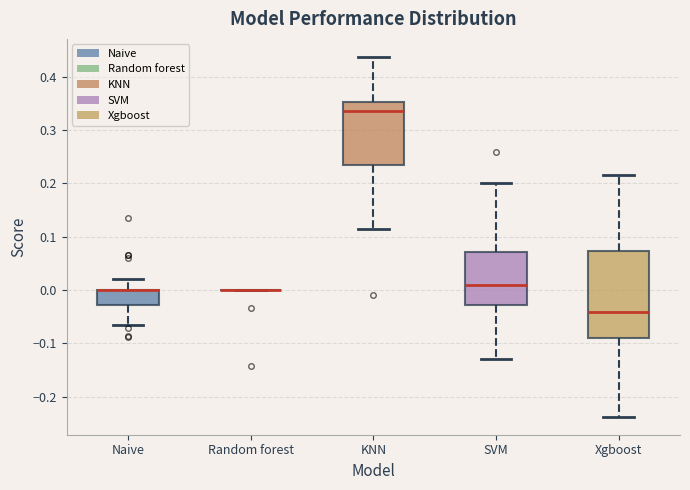

Which box is the tallest, from its lower edge to its upper edge?

Xgboost